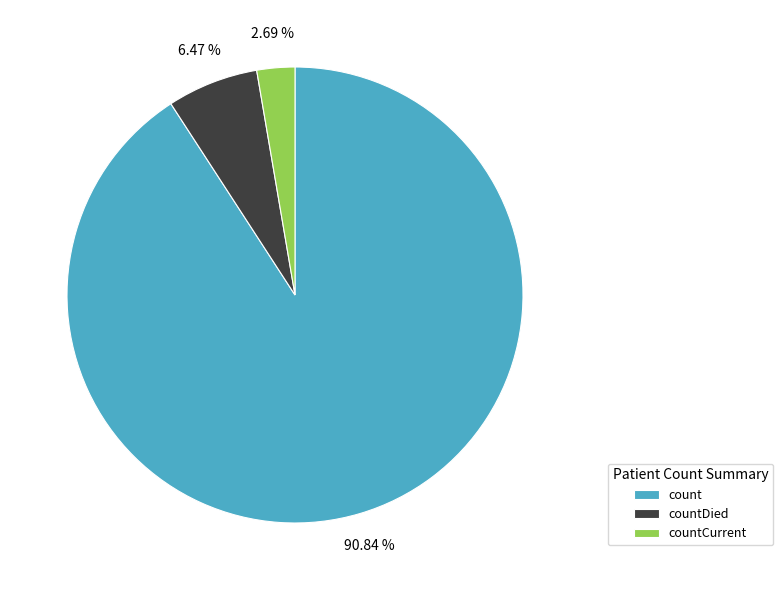

To the nearest percent, what portion does countDied represent?

6%